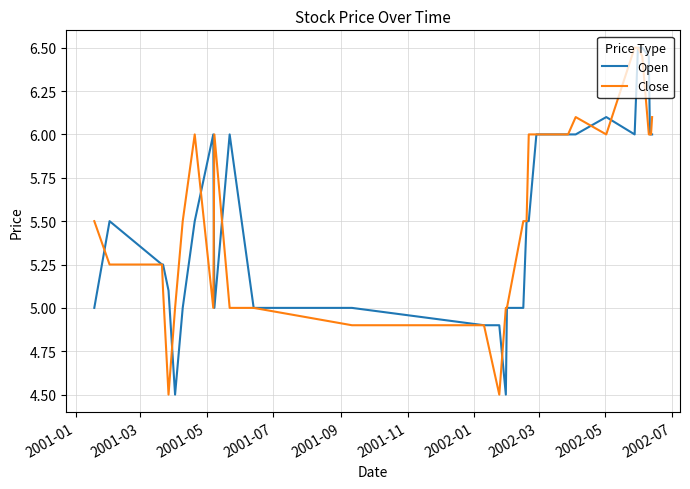

What is the minimum value for Close?

4.5